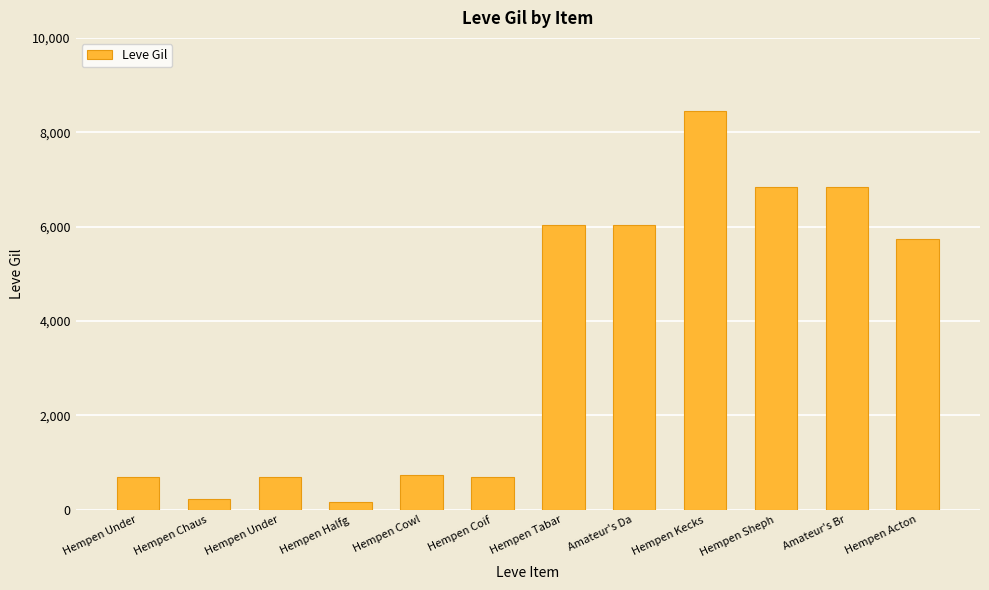

Reading left to right, transcribe all the data shown in this chart.

Hempen Under=690	Hempen Chaus=220	Hempen Under=690	Hempen Halfg=160	Hempen Cowl=740	Hempen Coif=690	Hempen Tabar=6030	Amateur's Da=6030	Hempen Kecks=8460	Hempen Sheph=6840	Amateur's Br=6840	Hempen Acton=5730